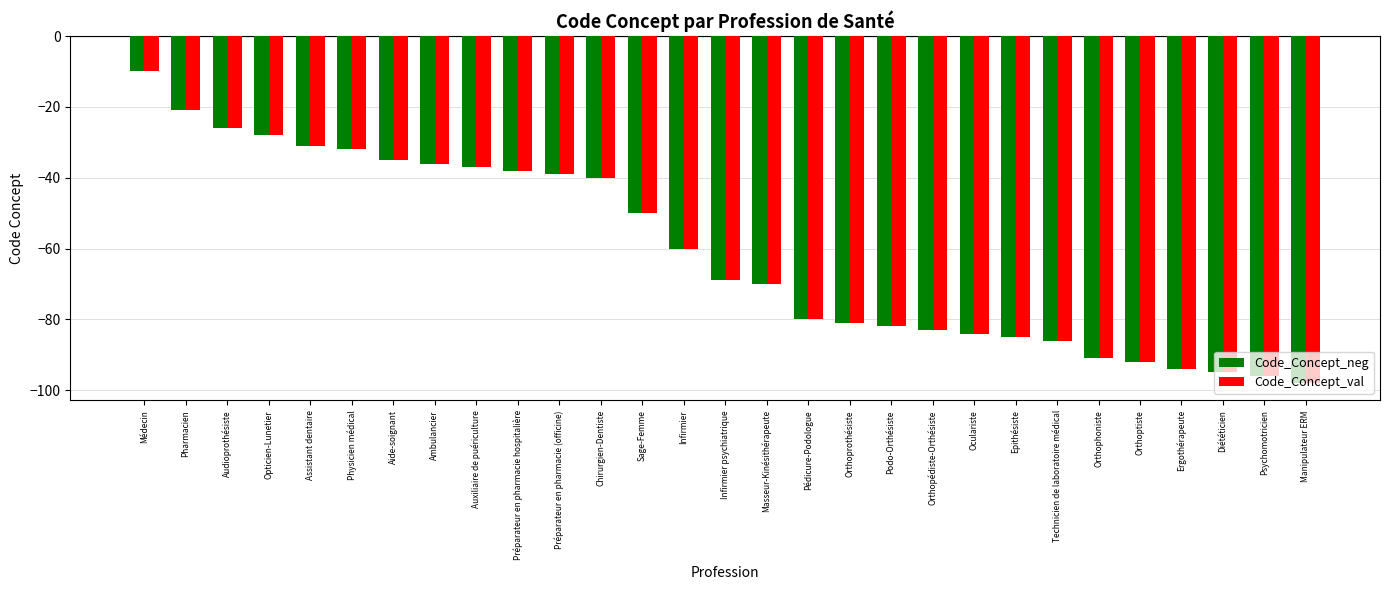

What is the total value across all series at Podo-Orthésiste?

-164